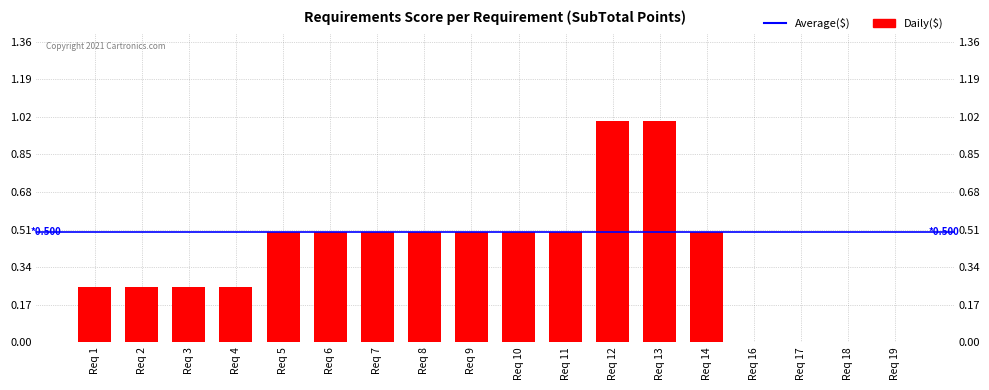

What is the sum of all values?

7.0